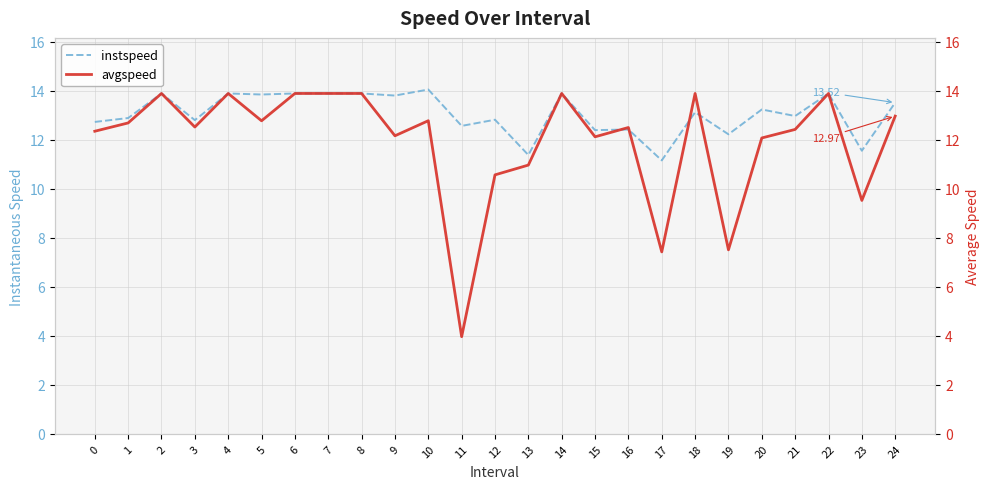

Rank the series at 16 from lowest to highest value.

instspeed, avgspeed